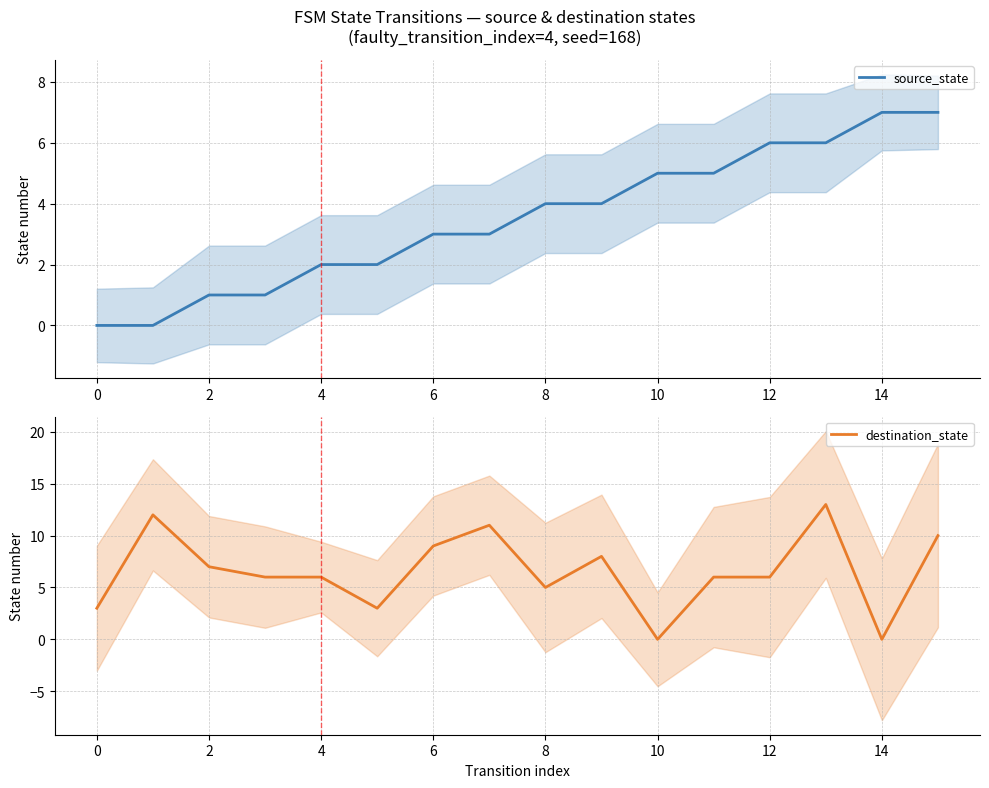

Is it true that source_state equals 2 at 2?

False